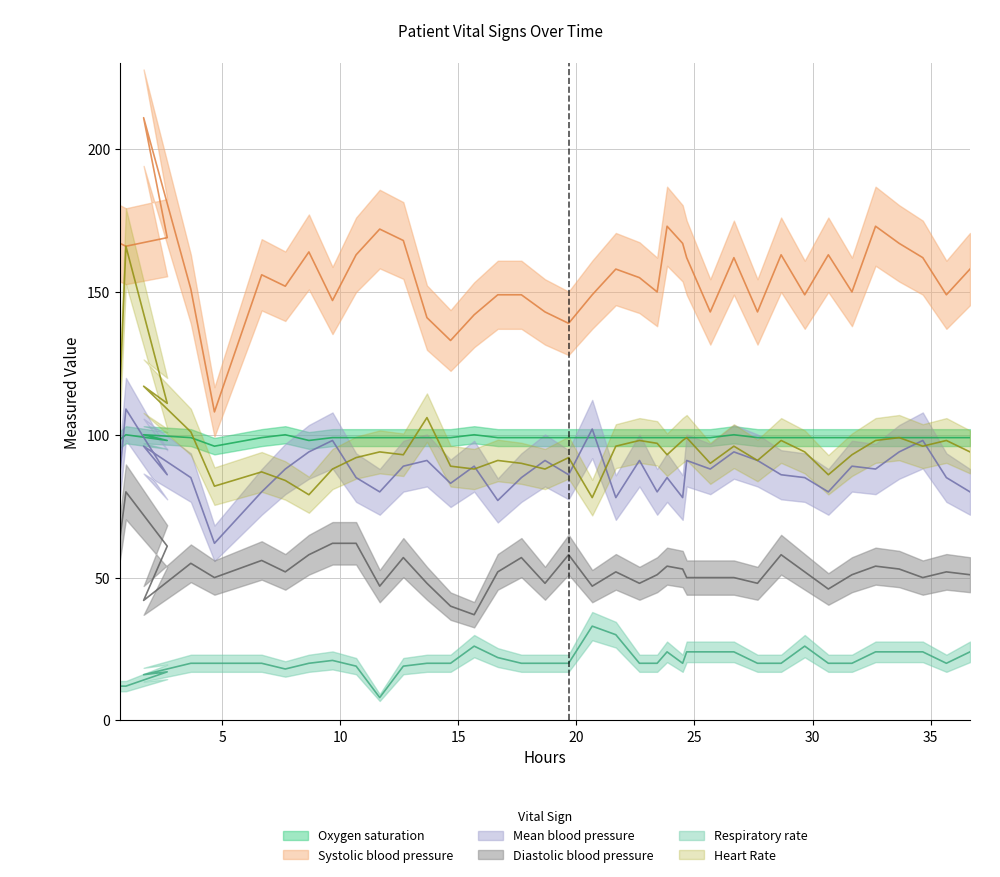

How many interior local valleys does the Oxygen saturation series have?

3